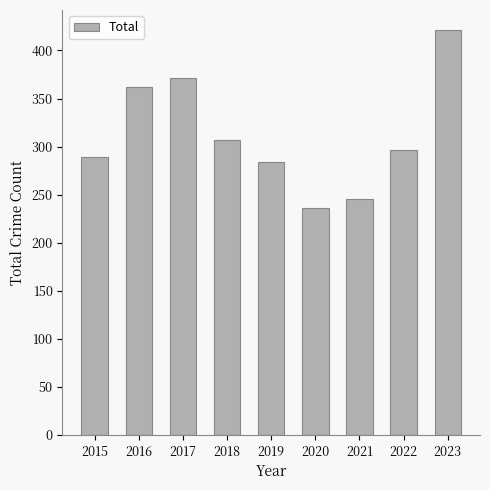

How many data points are less than 296?

4